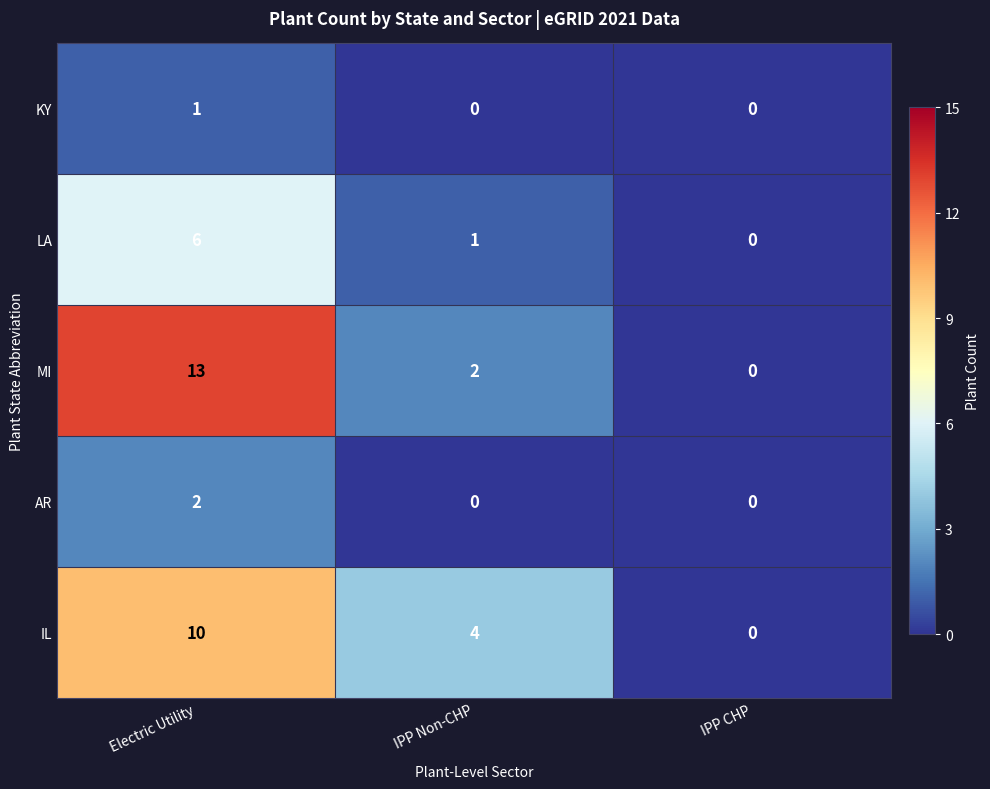

How many values in the IL series are below 4?

1